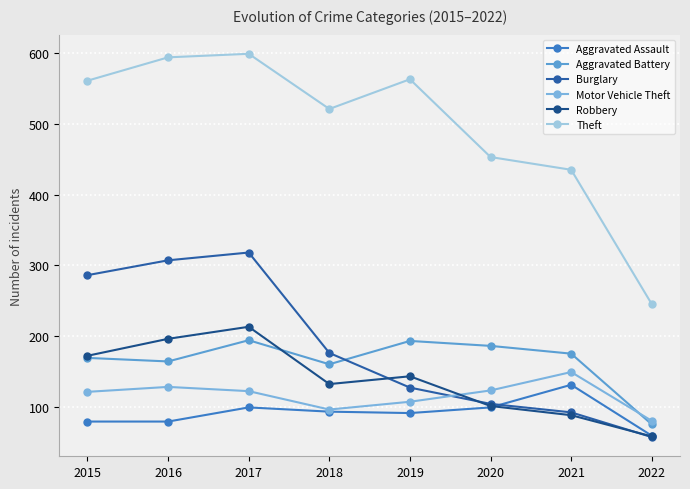

Which label corresponds to the smallest value in the chart?

2022